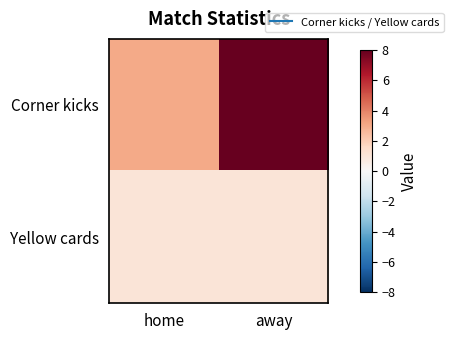

Reading right to left, transcribe all the data shown in this chart.

Corner kicks: away=8	home=3
Yellow cards: away=1	home=1